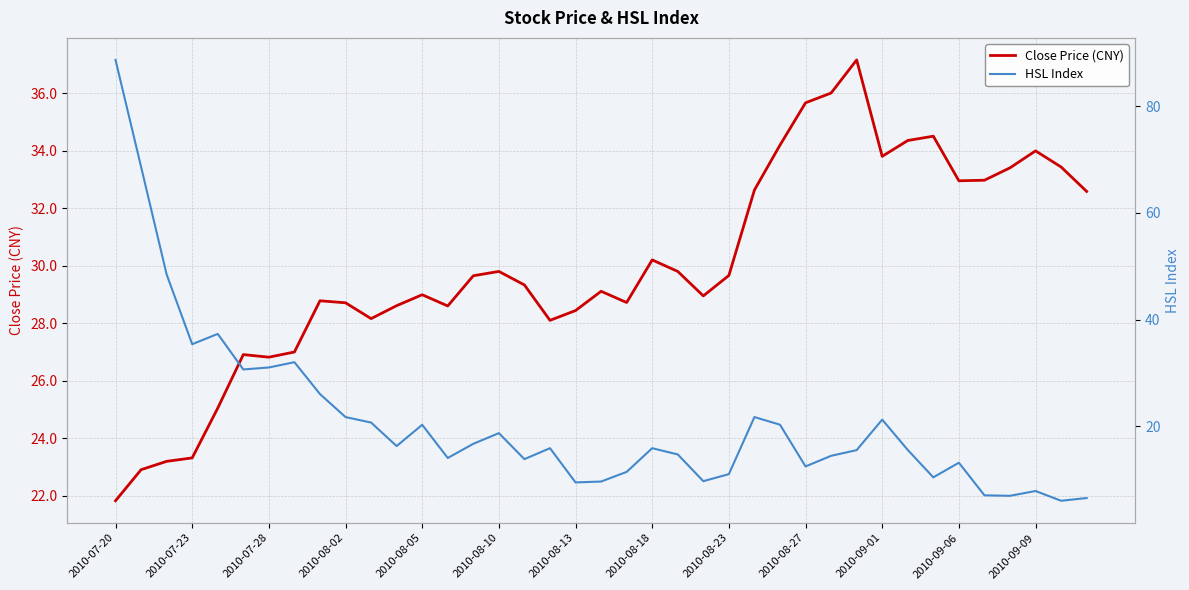

Is it true that Close Price (CNY) equals 34.0 at 2010-09-09?

True